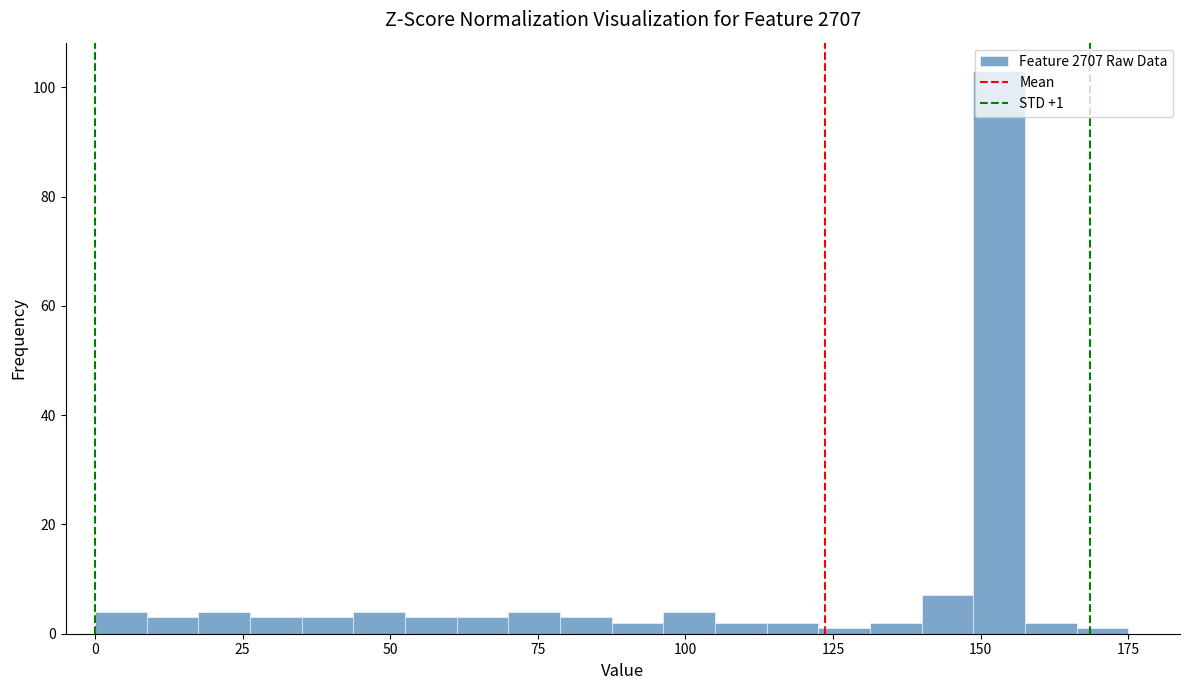

Read against the x-axis, roughly where is the centre of the tallest bar?

155